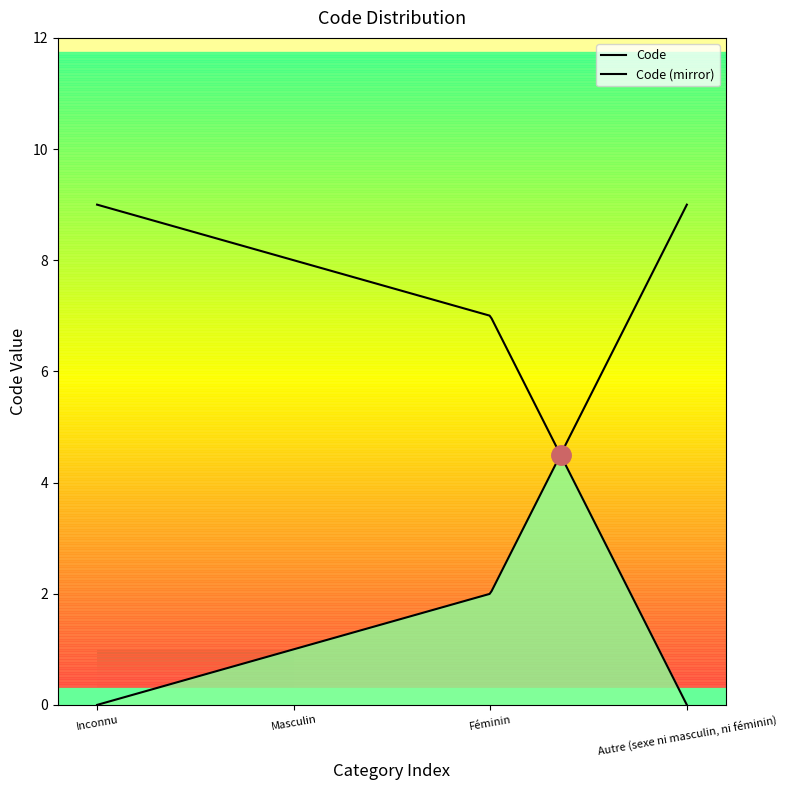

True or false: the data shows 0 at Masculin.

False